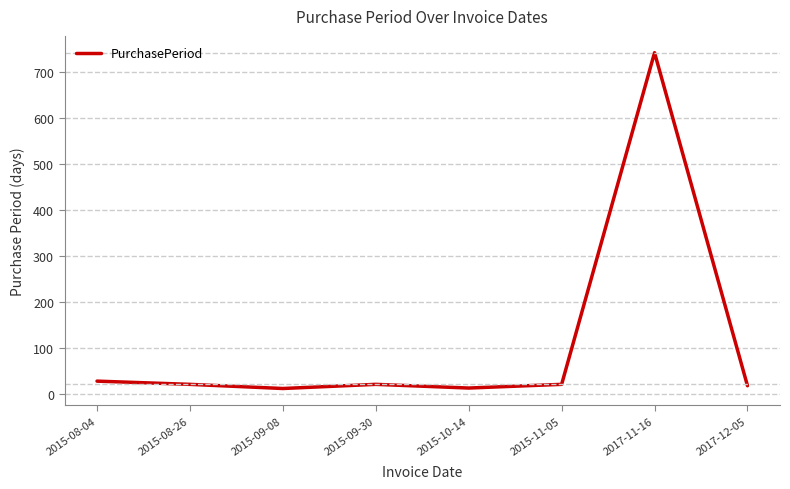

Is it true that the value at 2015-11-05 is 22?

True